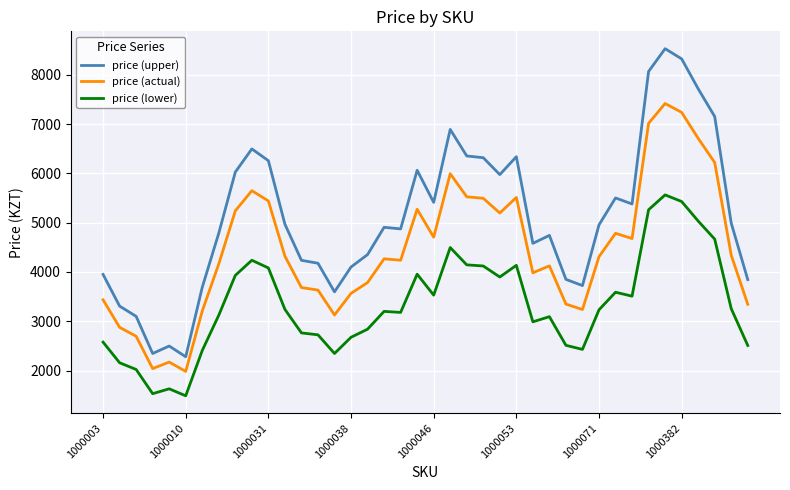

Rank the series by their maximum value, from highest to lowest.

price (upper), price (actual), price (lower)